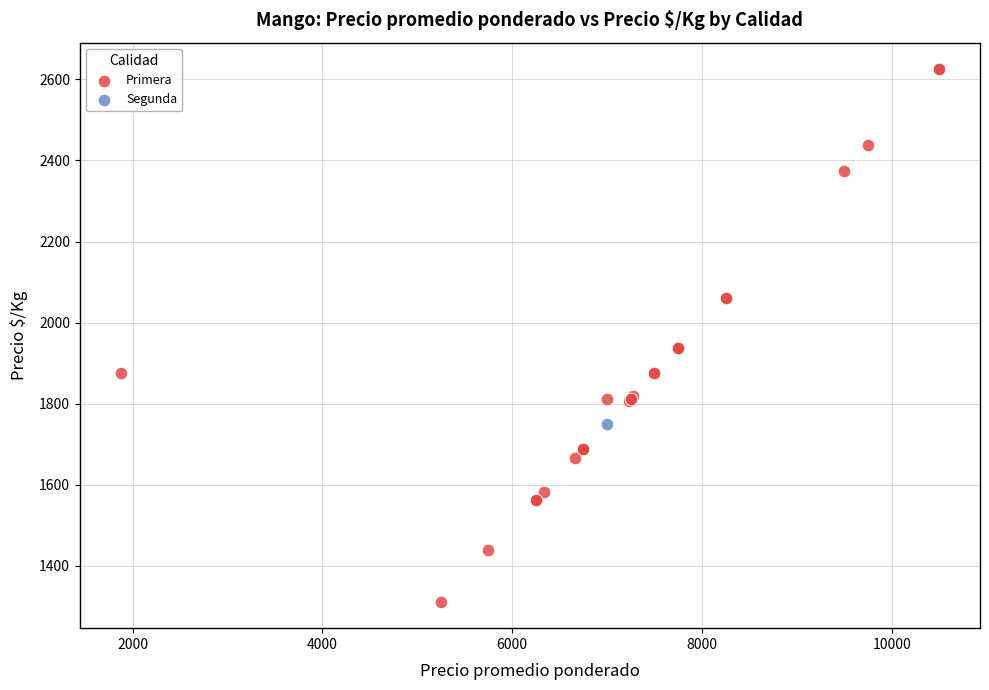

What are all the series names shown in the legend?

Primera, Segunda